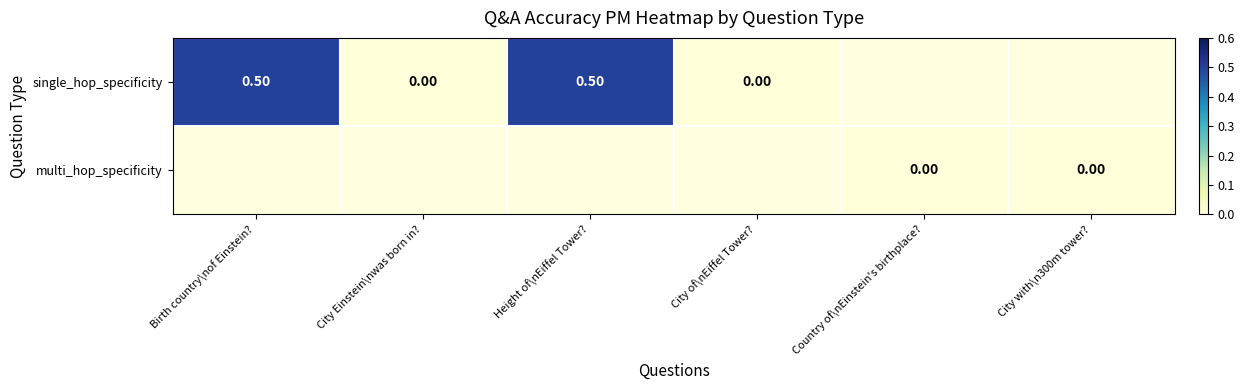

Count the number of categories in the chart.

6